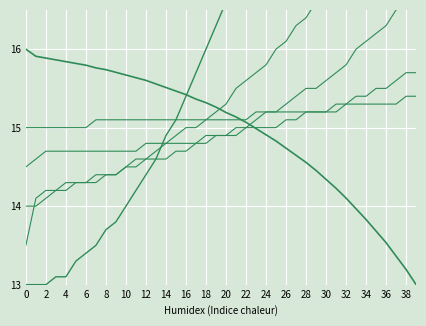

What is the difference between the second highest and second lowest values in the col_1 series?

2.7